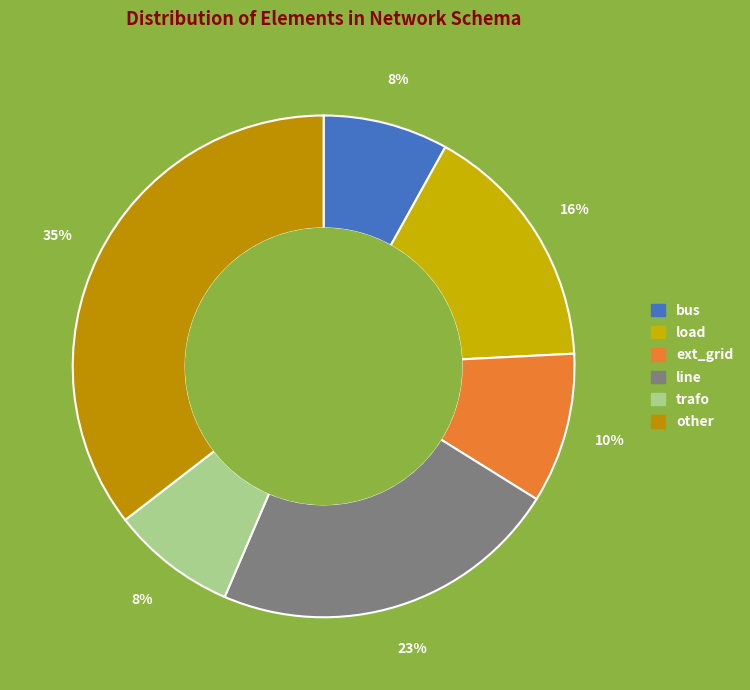

Between other and bus, which is larger?

other